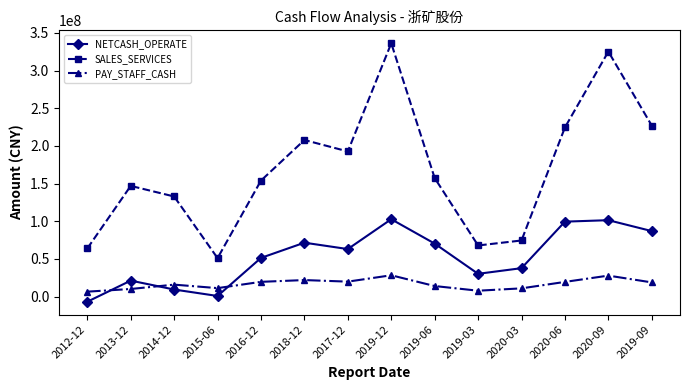

The value of PAY_STAFF_CASH at 2019-03 is 7882736.6. True or false?

True